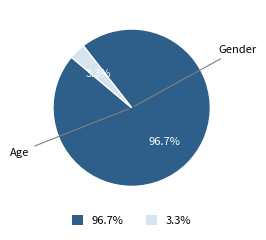

Which category accounts for the majority?

Age